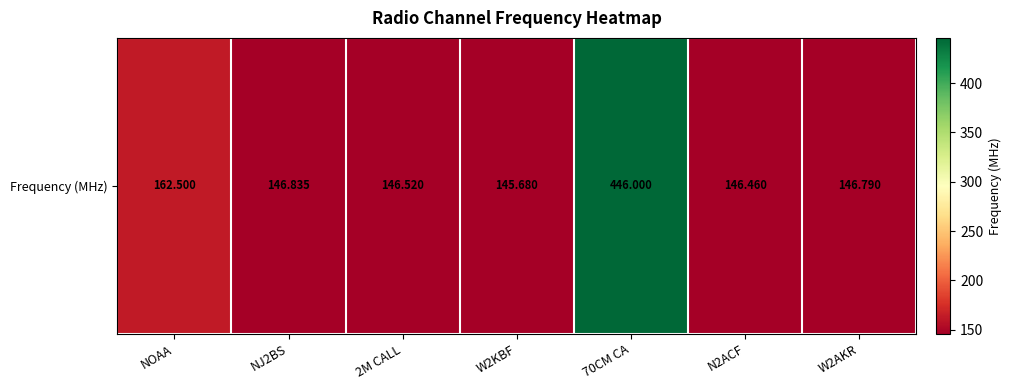

At which label is the value closest to 295?

NOAA